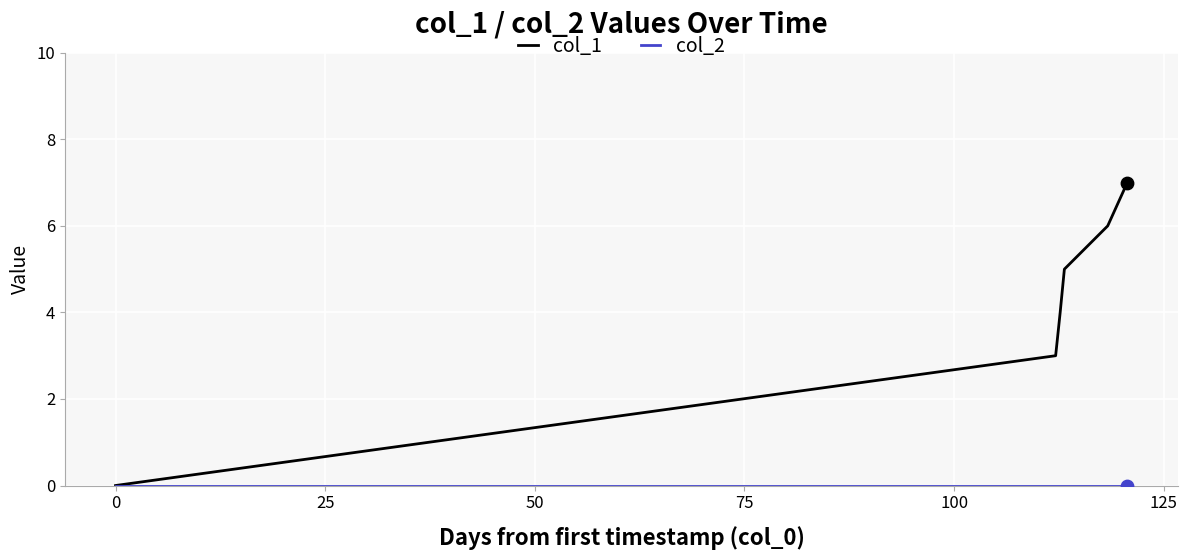

Which series has the widest spread of values?

col_1